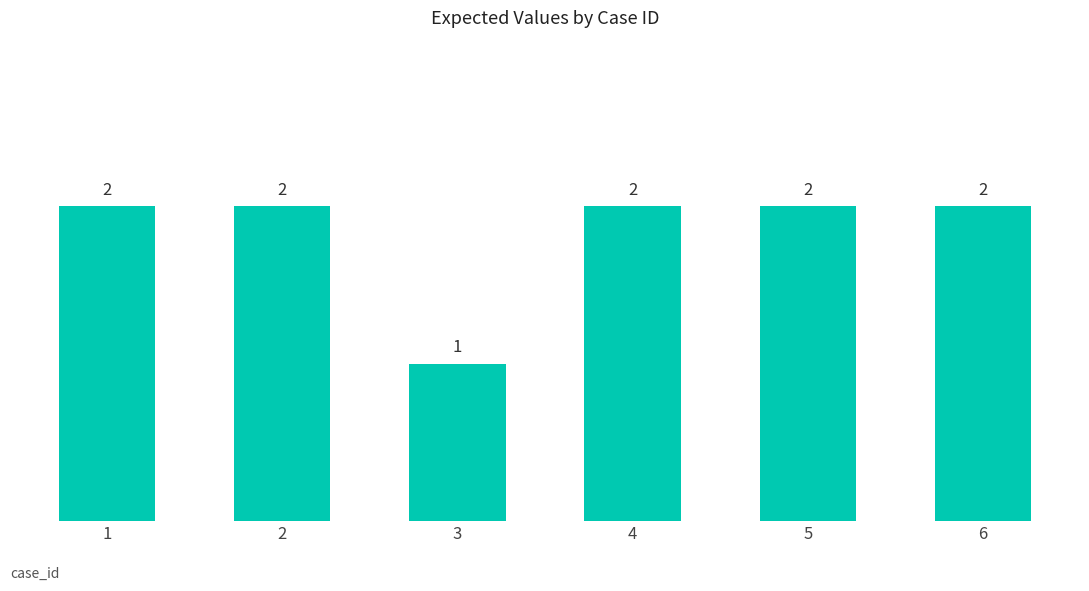

The value at 5 is 2. True or false?

True